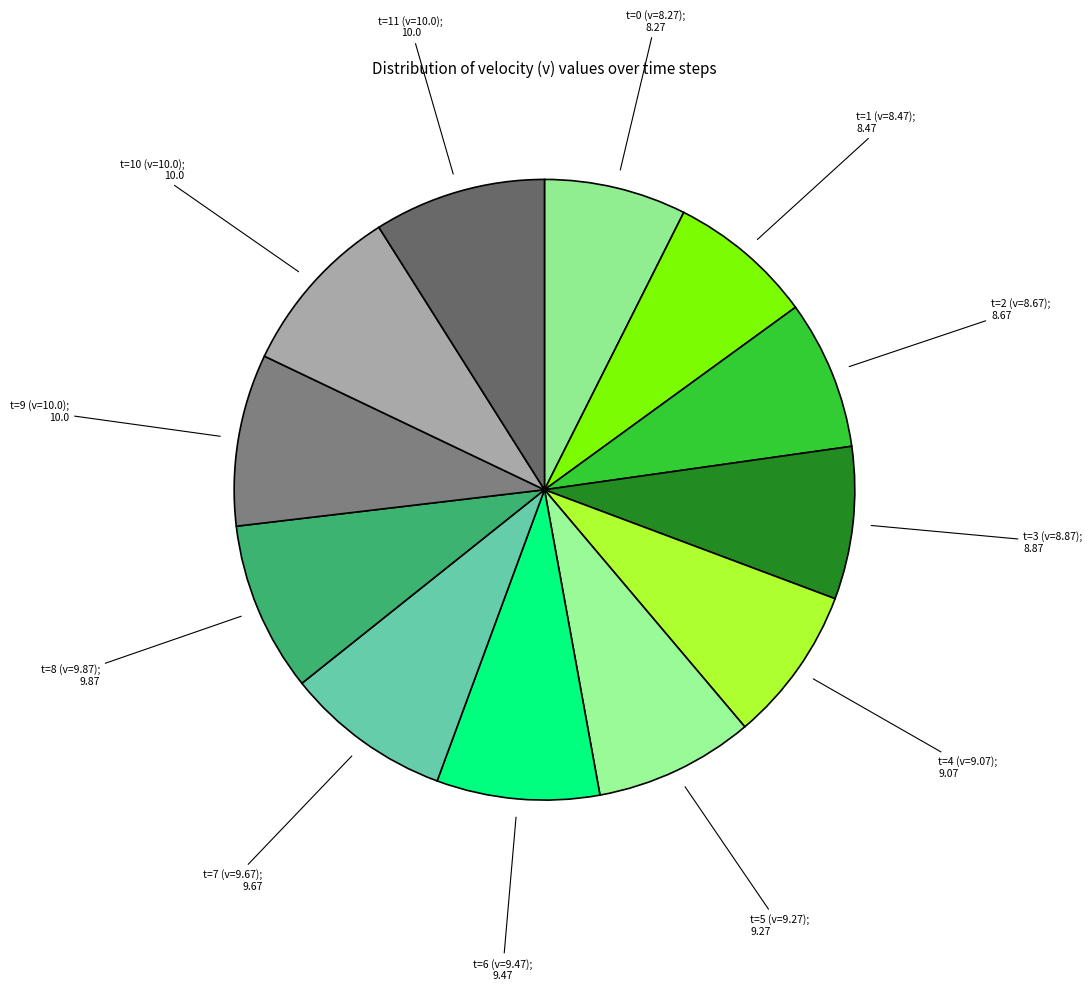

How many segments does this pie chart have?

12